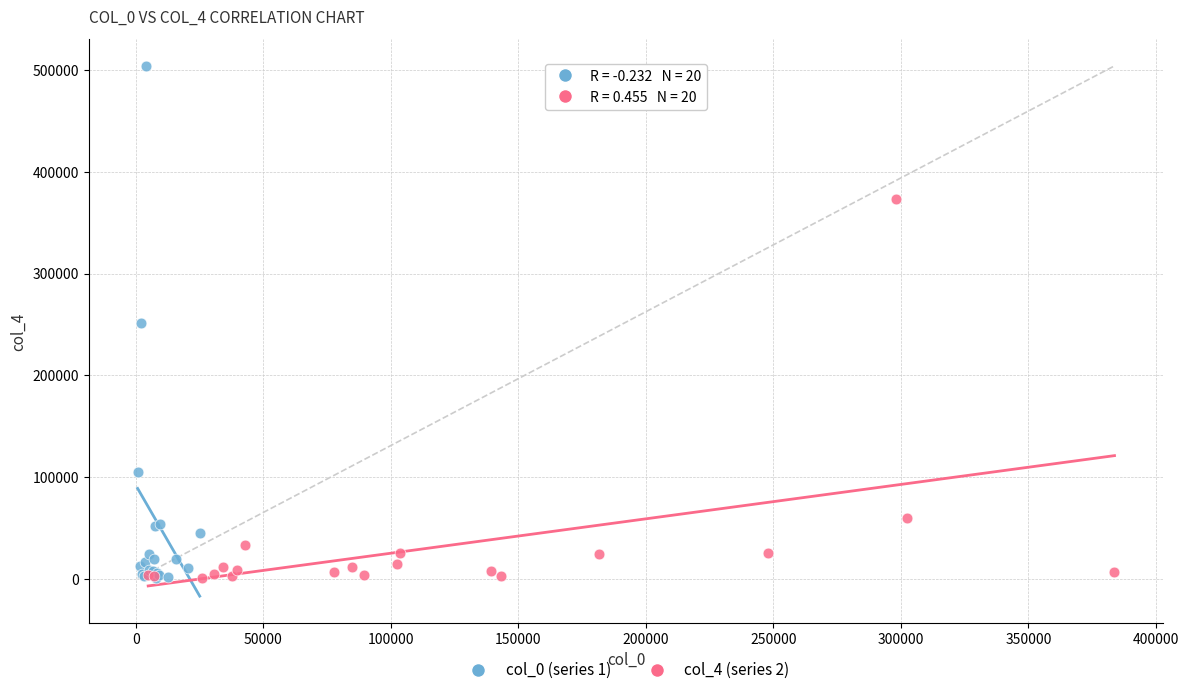

Which series has the widest spread of Y values?

col_0 (series 1)